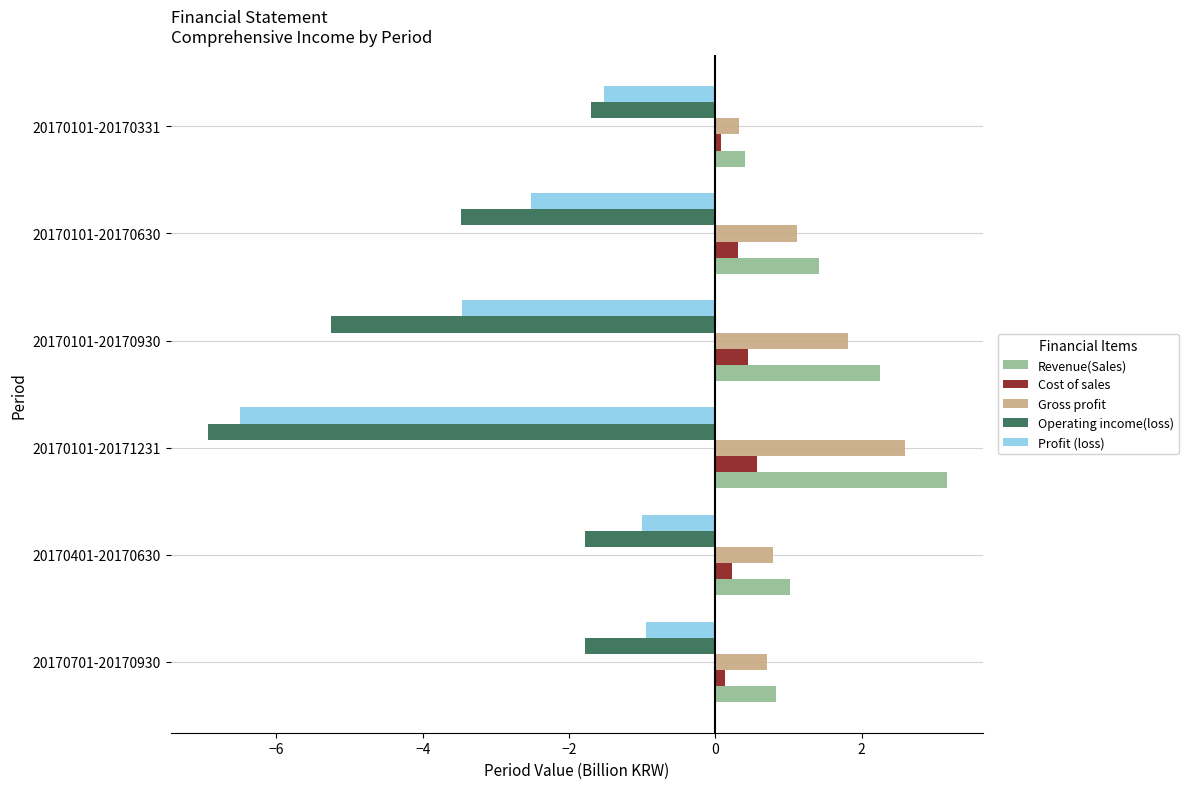

List the series in order of their peak value, lowest first.

Operating income(loss), Profit (loss), Cost of sales, Gross profit, Revenue(Sales)